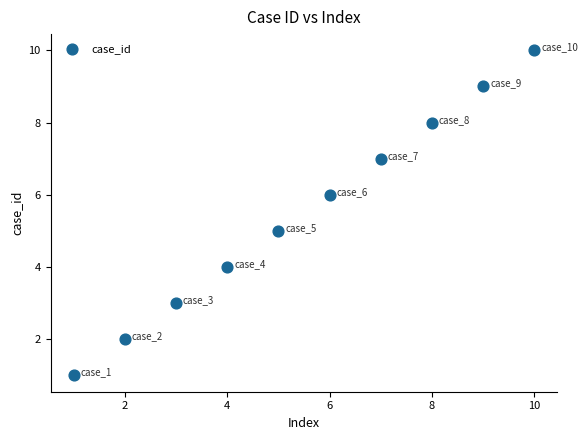

What is the average X value?

6